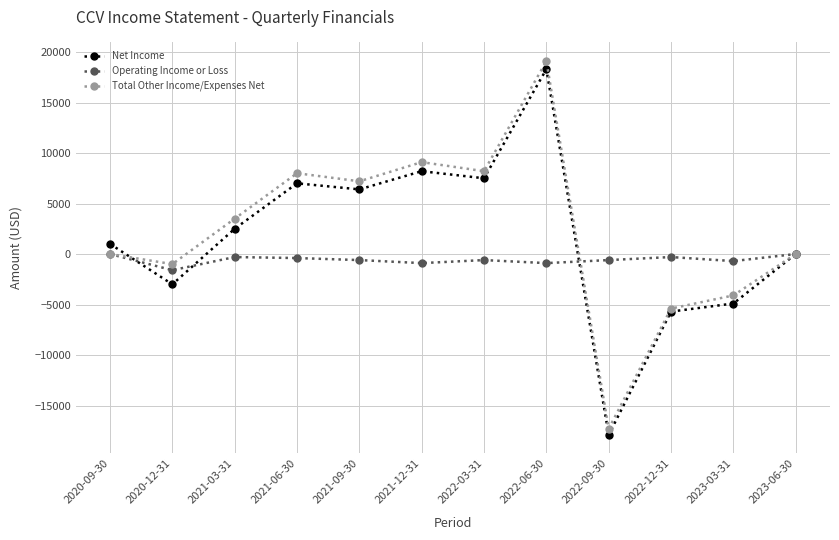

At which category is the sum across all series the highest?

2022-06-30